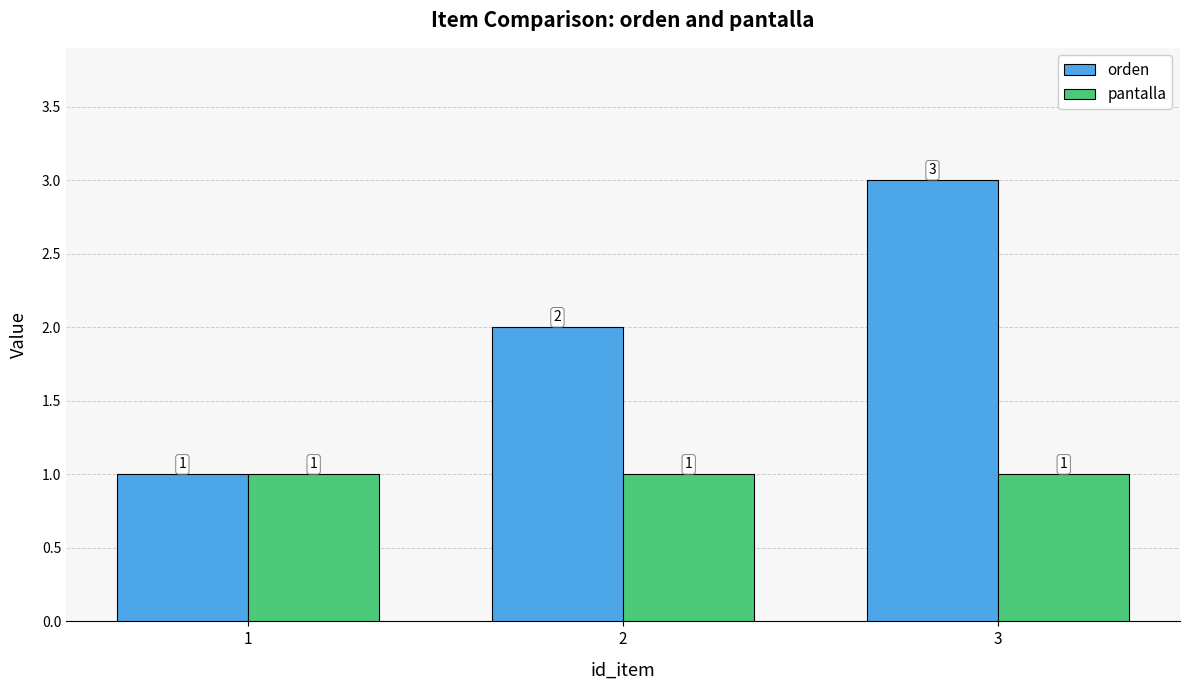

Which series changed the most between 2 and 3?

orden